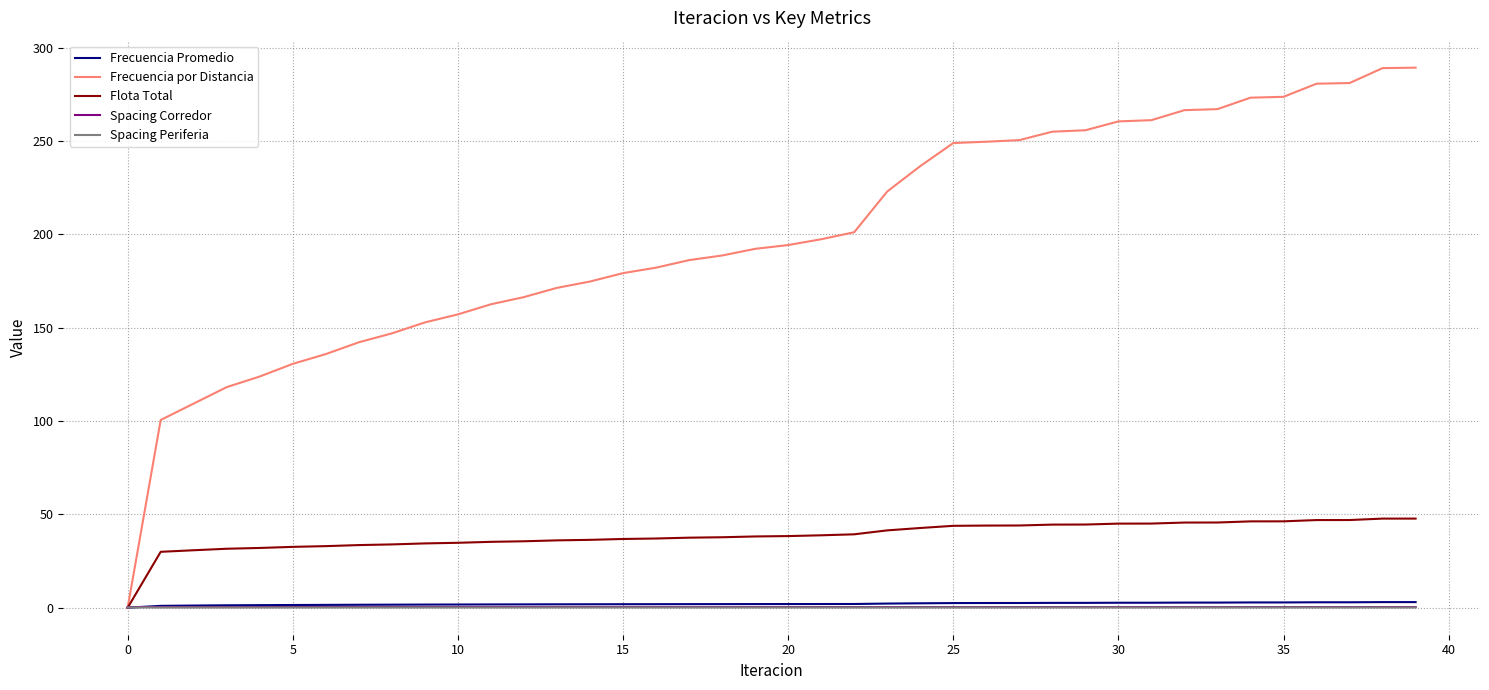

Which series has the largest total across all categories?

Frecuencia por Distancia